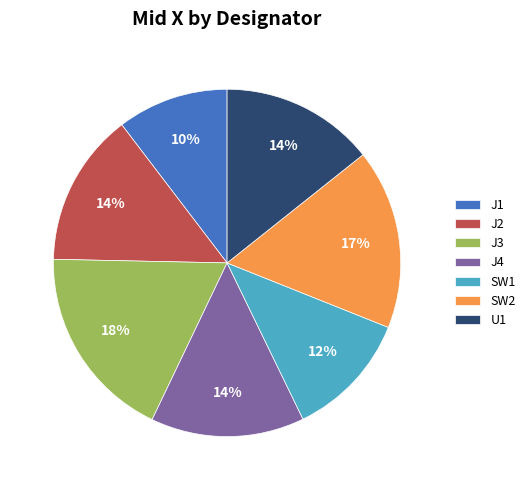

The U1 slice represents 2% of the pie. True or false?

False